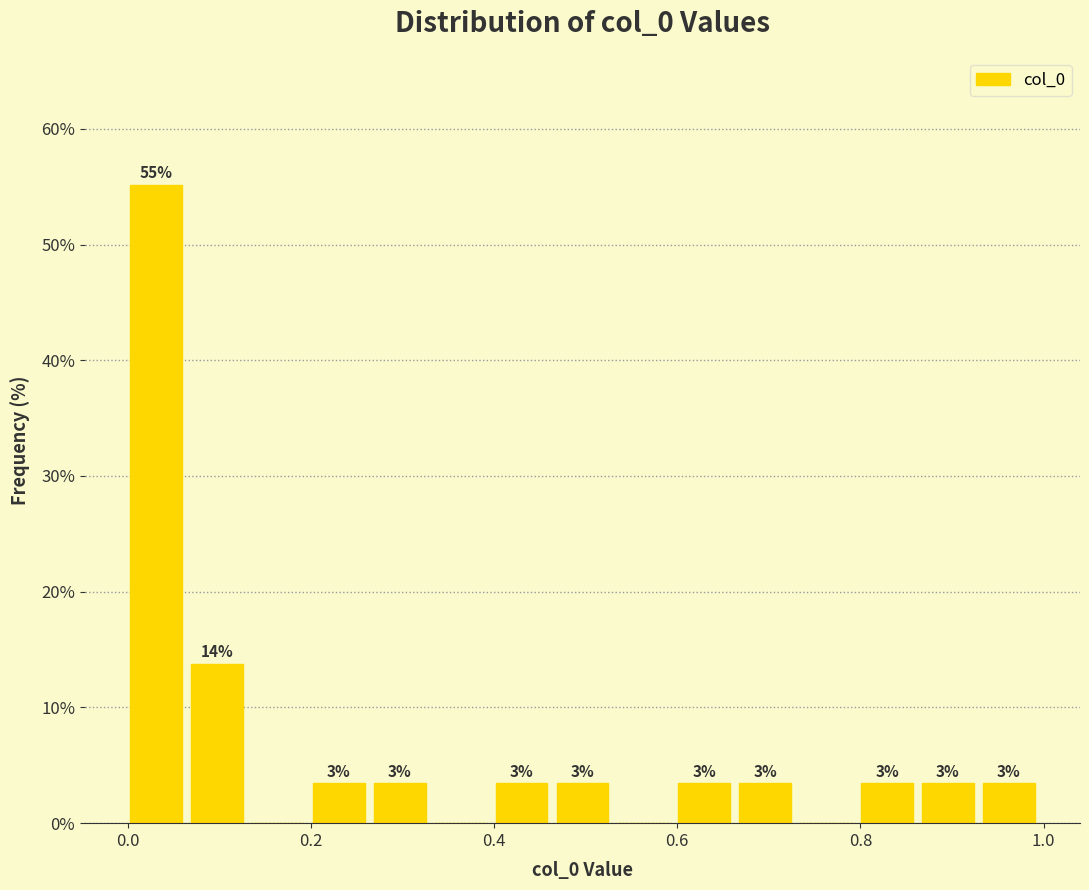

Read against the x-axis, roughly where is the centre of the tallest bar?

0.04